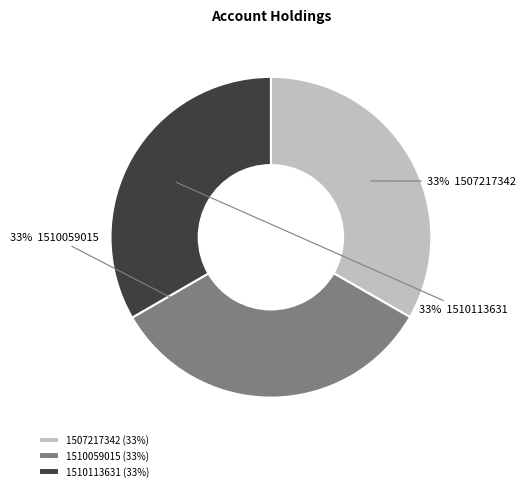

To the nearest percent, what portion does 1507217342 represent?

33%